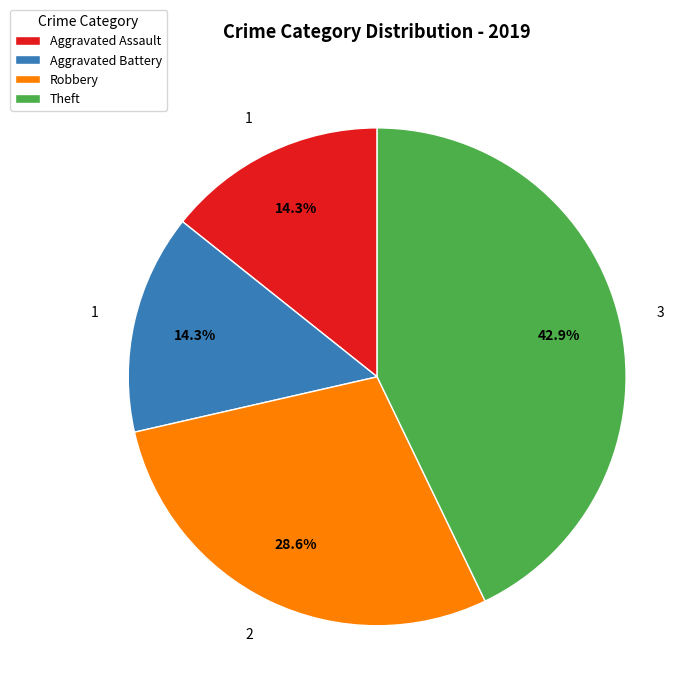

Which has a higher value, Robbery or Aggravated Battery?

Robbery